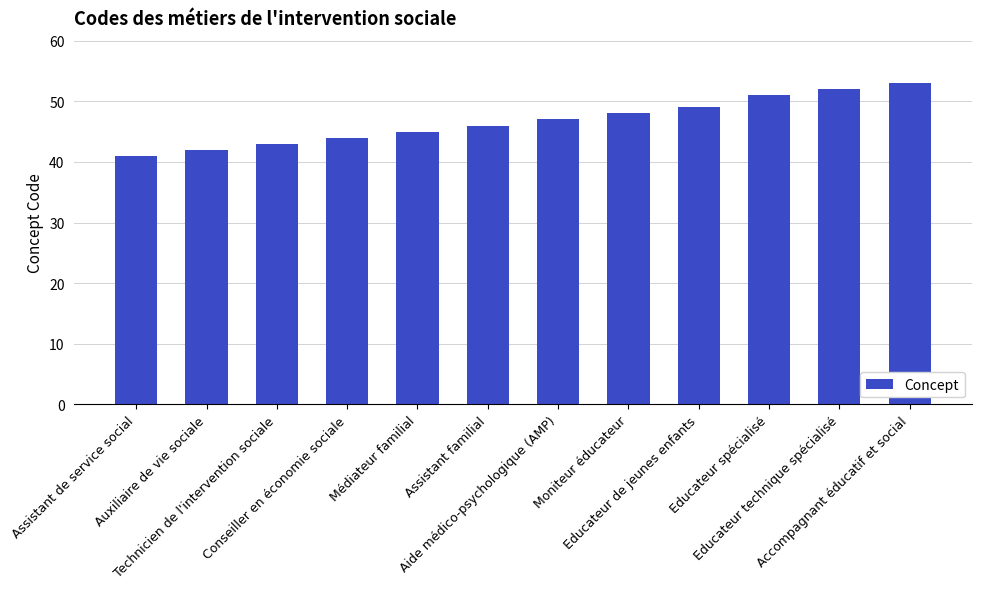

What is the smallest value displayed?

41